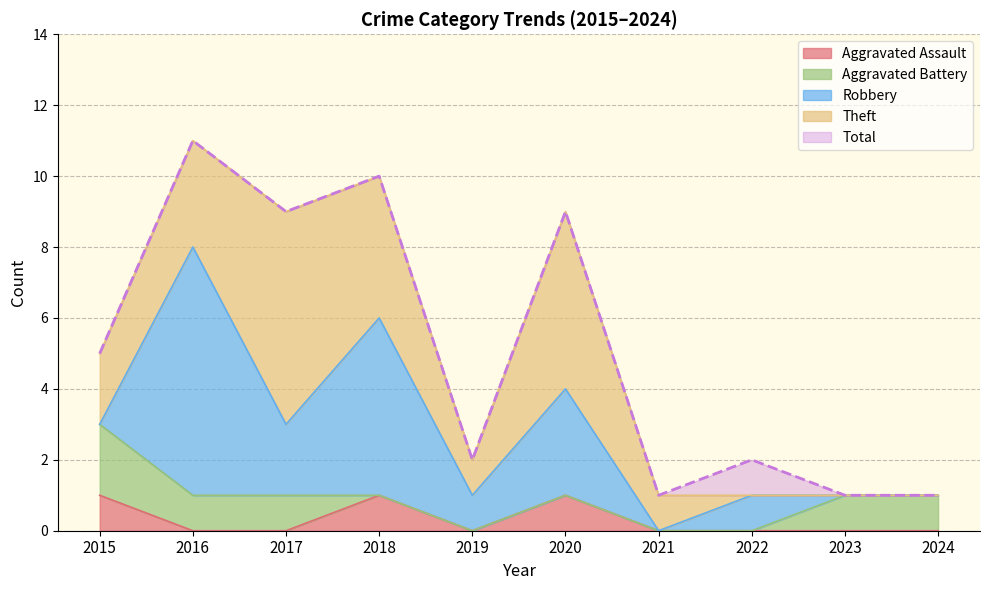

What is the value of the Total point at the 9th from the left?

1